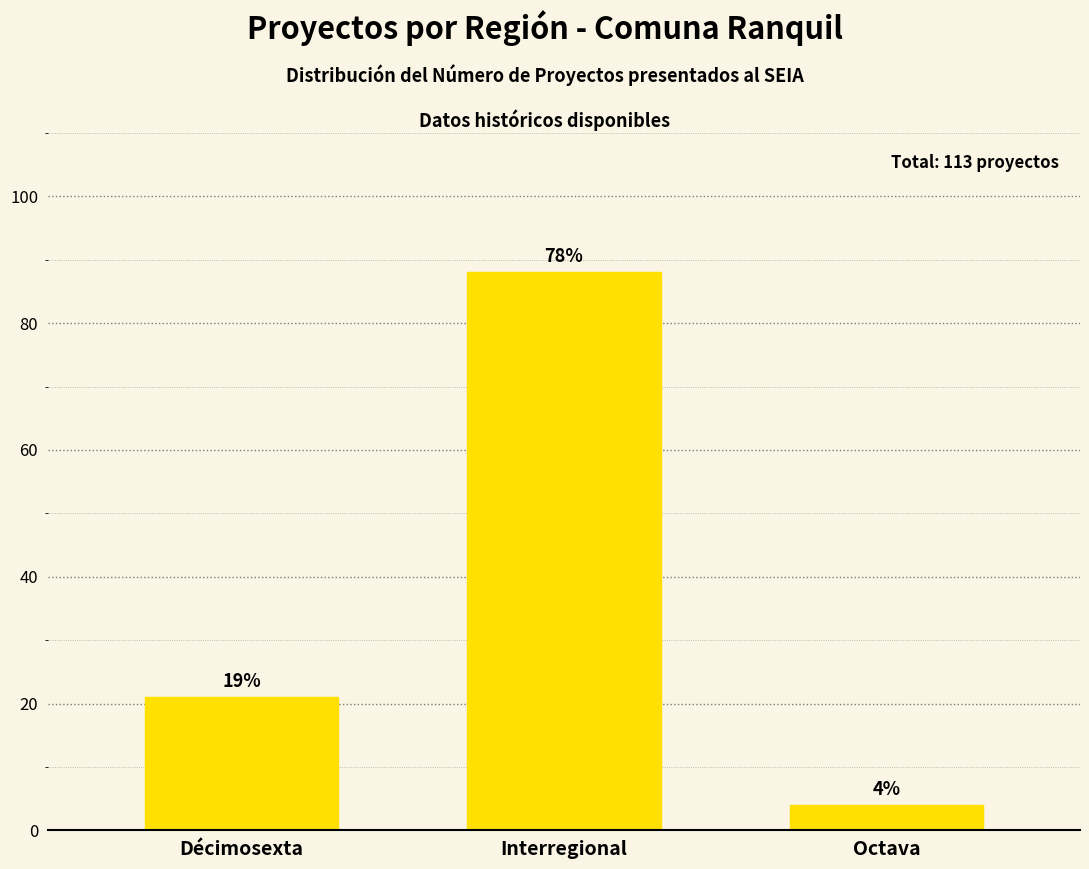

At which label does the data first exceed 21?

Interregional